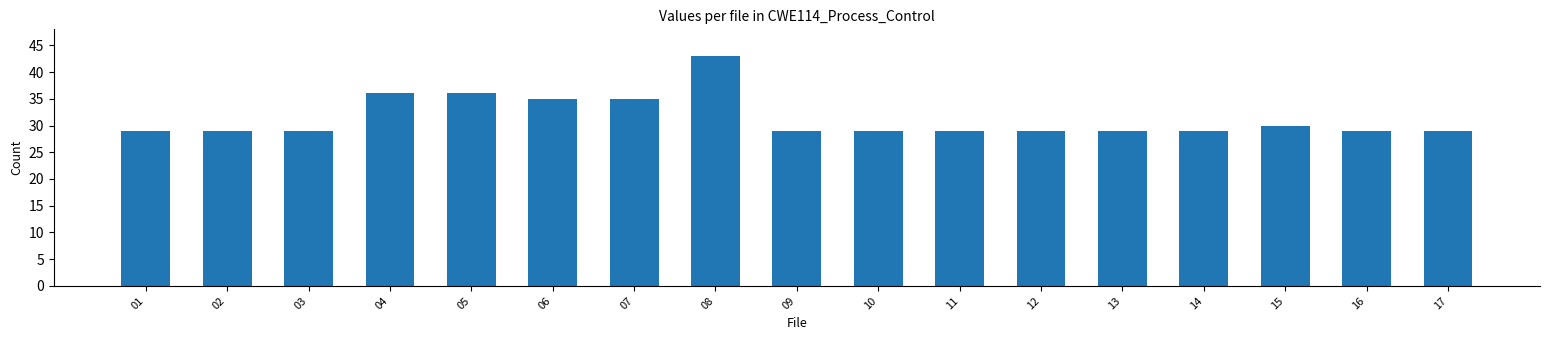

What is the value of the 1st bar from the left?

29